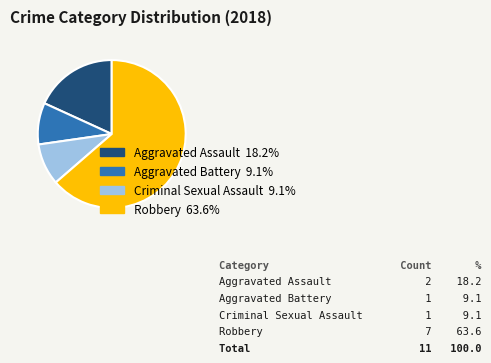

Combined, do Aggravated Assault and Criminal Sexual Assault account for over 50%?

No